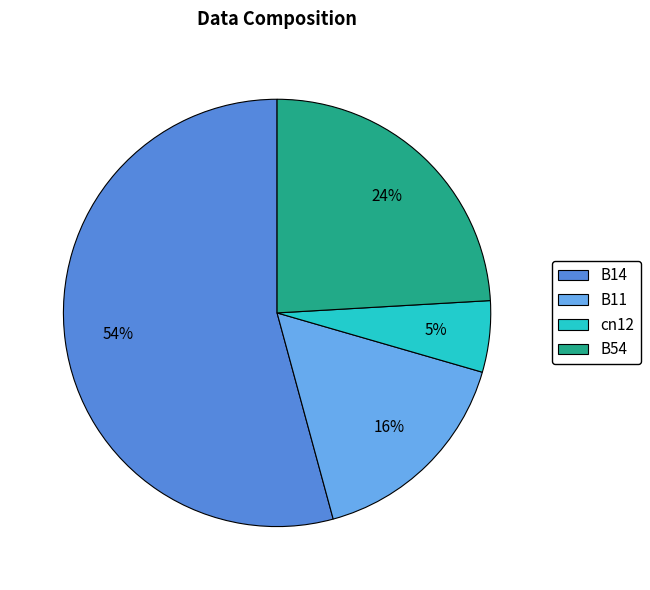

Between B54 and B14, which is larger?

B14